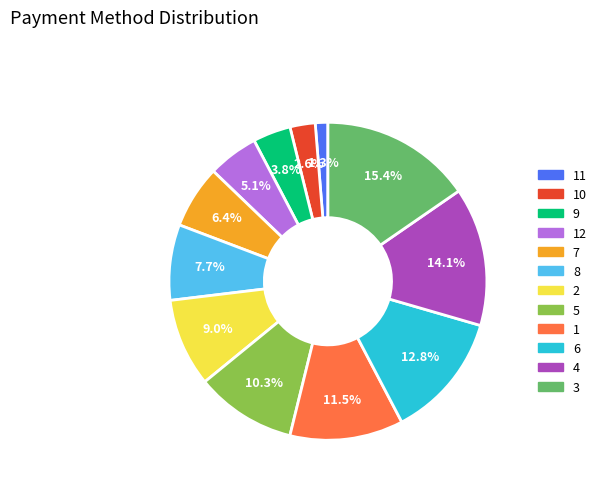

Is there a majority slice in this chart?

No